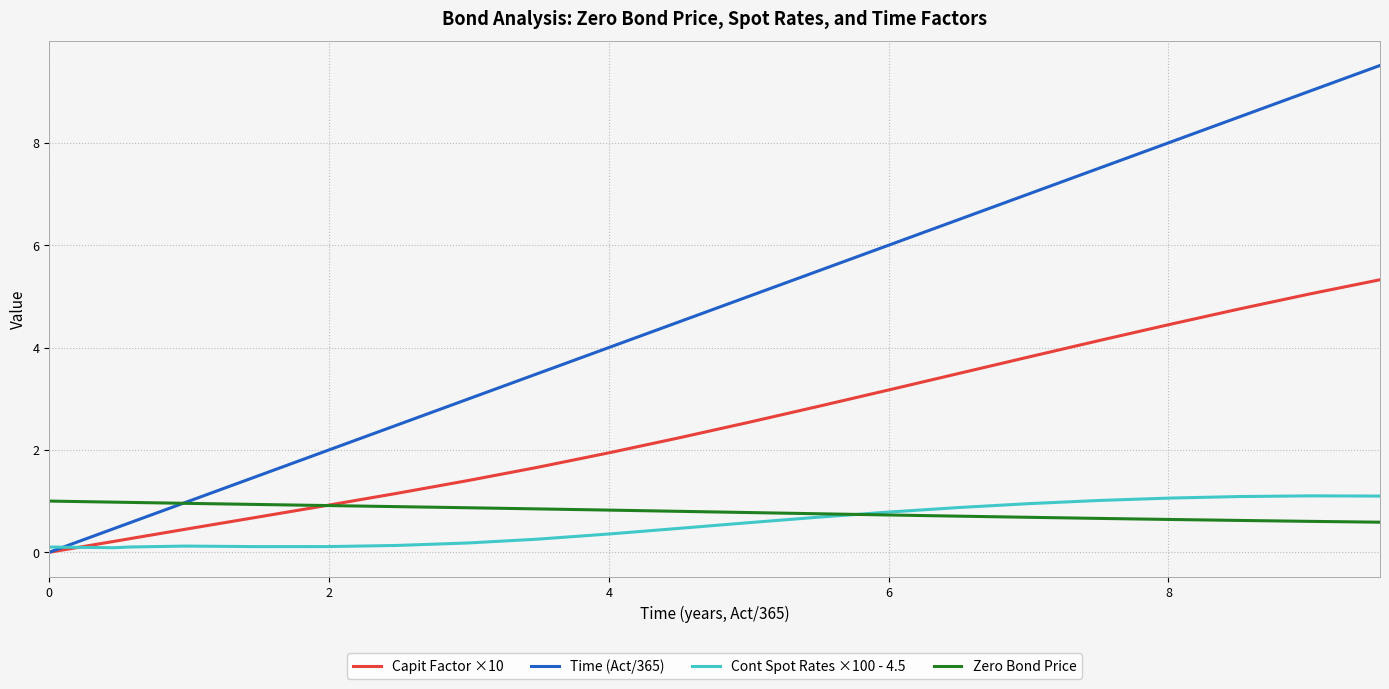

The chart shows a value of 2.4 at 17. True or false?

False